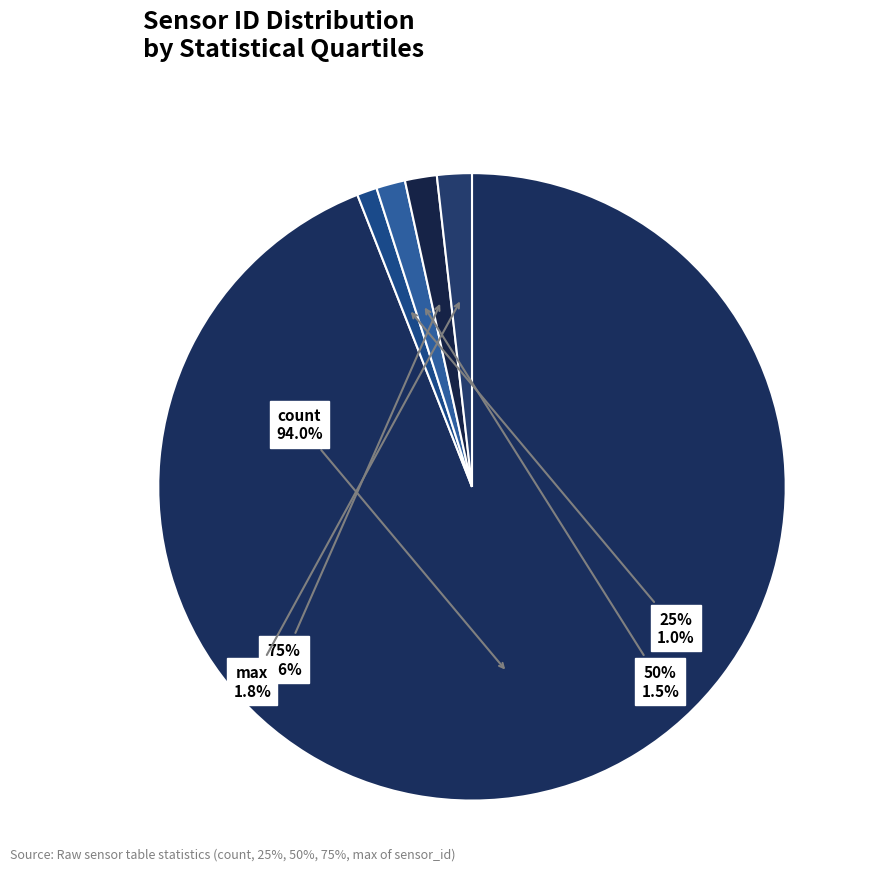

Which category accounts for the majority?

count